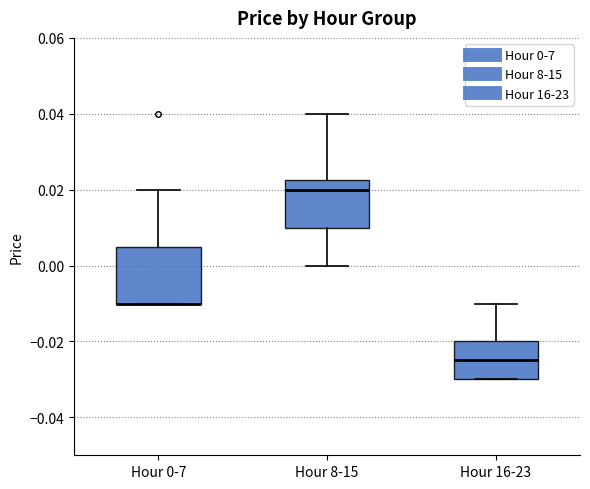

Reading left to right, transcribe this box plot: for each box, give where its median line is, the range the box spans, and where its two whiskers end, as read against the y-axis. The values are not printed on the chart, so give them approximately, as read against the axis.

Hour 0-7: median -0.010 (drawn on the box's lower edge), box -0.010 to 0.006, whiskers -0.010 to 0.020
Hour 8-15: median 0.020, box 0.010 to 0.022, whiskers 0.000 to 0.040
Hour 16-23: median -0.024, box -0.030 to -0.020, whiskers -0.030 to -0.010